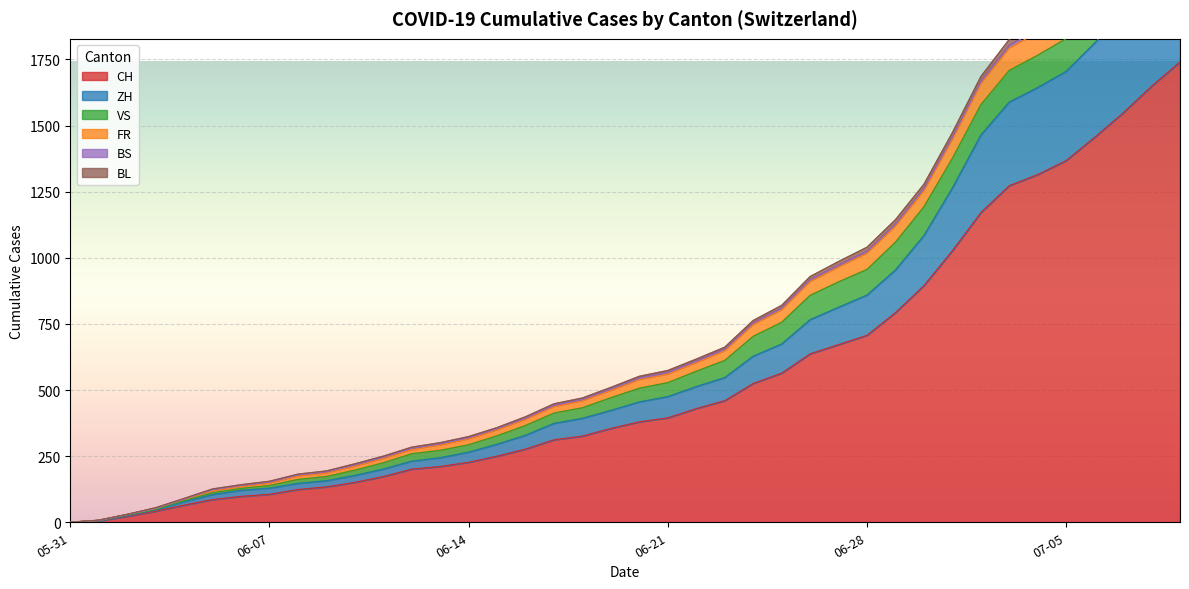

Reading left to right, what are all the values shown in this chart?

CH: 0	106	227	395	707	1368	1741
ZH: 0	23	38	80	152	337	424
VS: 0	10	28	53	97	124	132
FR: 0	9	22	32	61	92	100
BS: 0	4	5	7	7	12	21
BL: 0	3	4	7	16	27	38